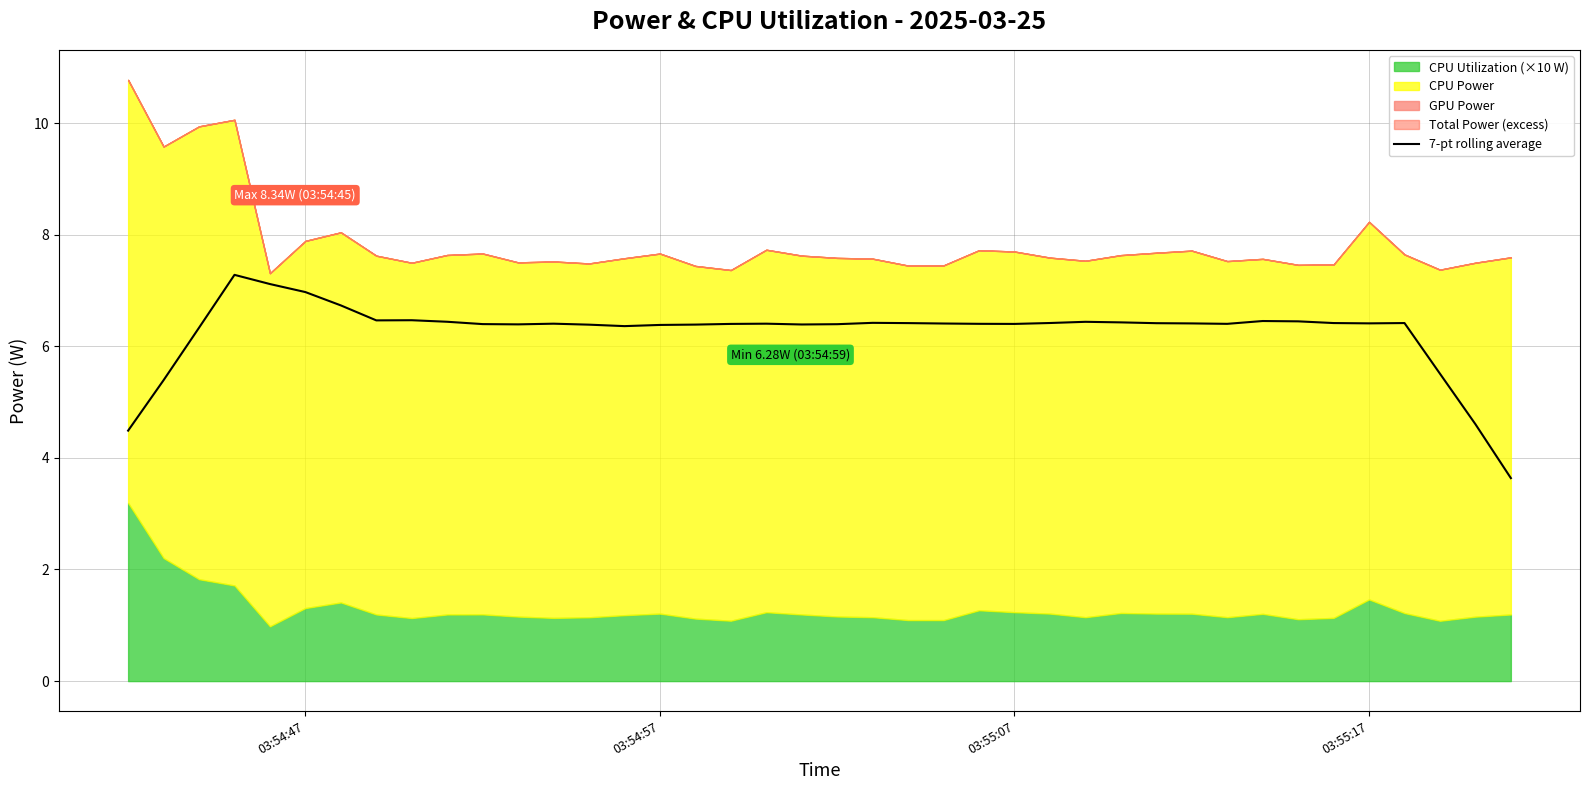

What is the maximum value for 7-pt rolling average?

7.3